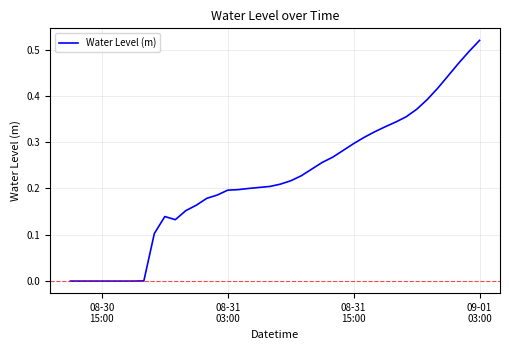

What is the sum of all values?

8.8